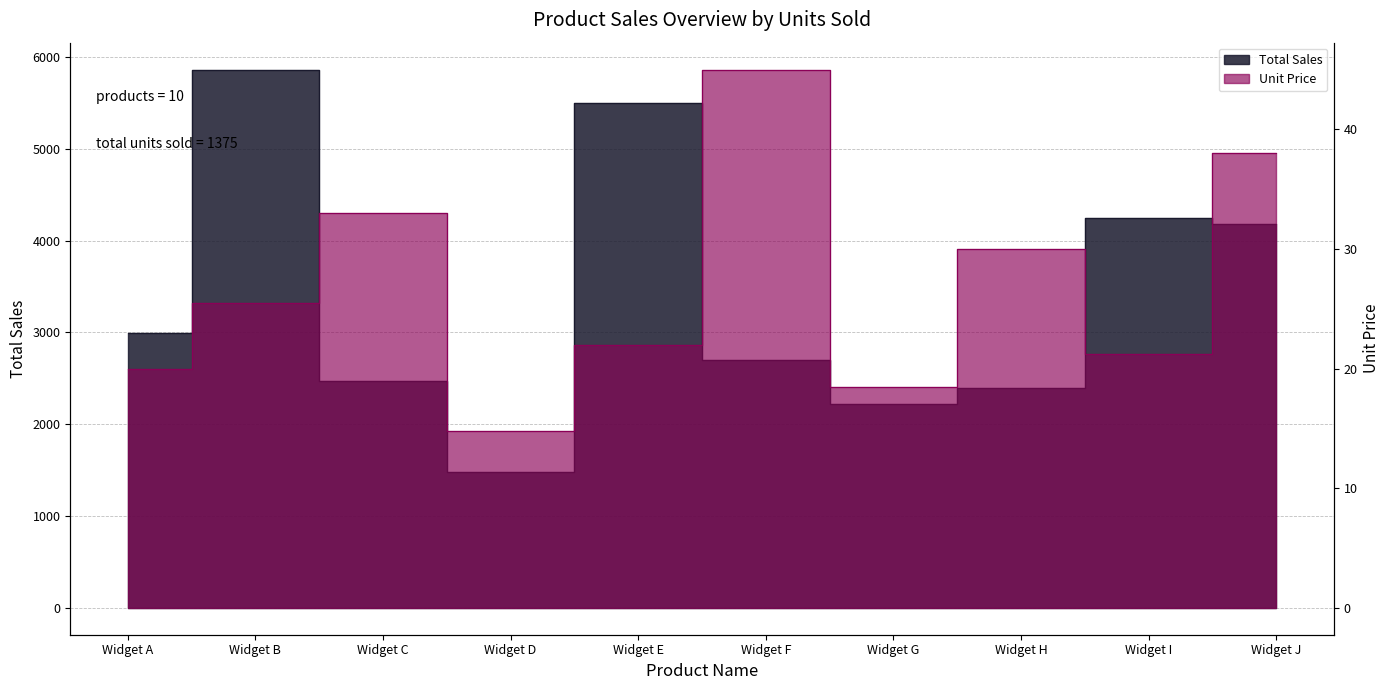

Where is Total Sales nearest to the value 3670?

Widget J